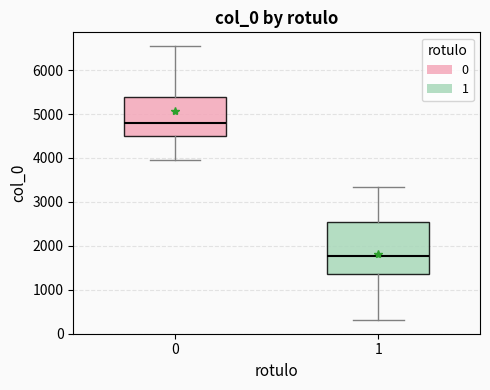

Where does the upper whisker of the box at x = 0 end on the y-axis? The values are not printed on the chart, so give them approximately, as read against the axis.

6500